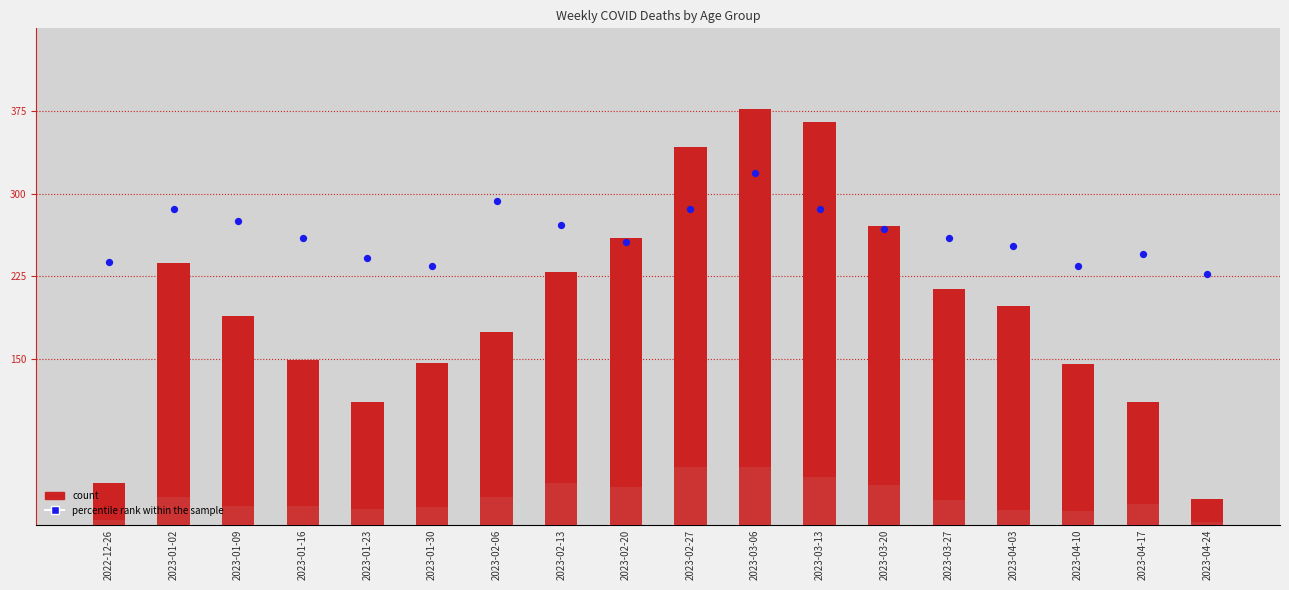

Which series contains the highest Y value?

percentile rank within the sample